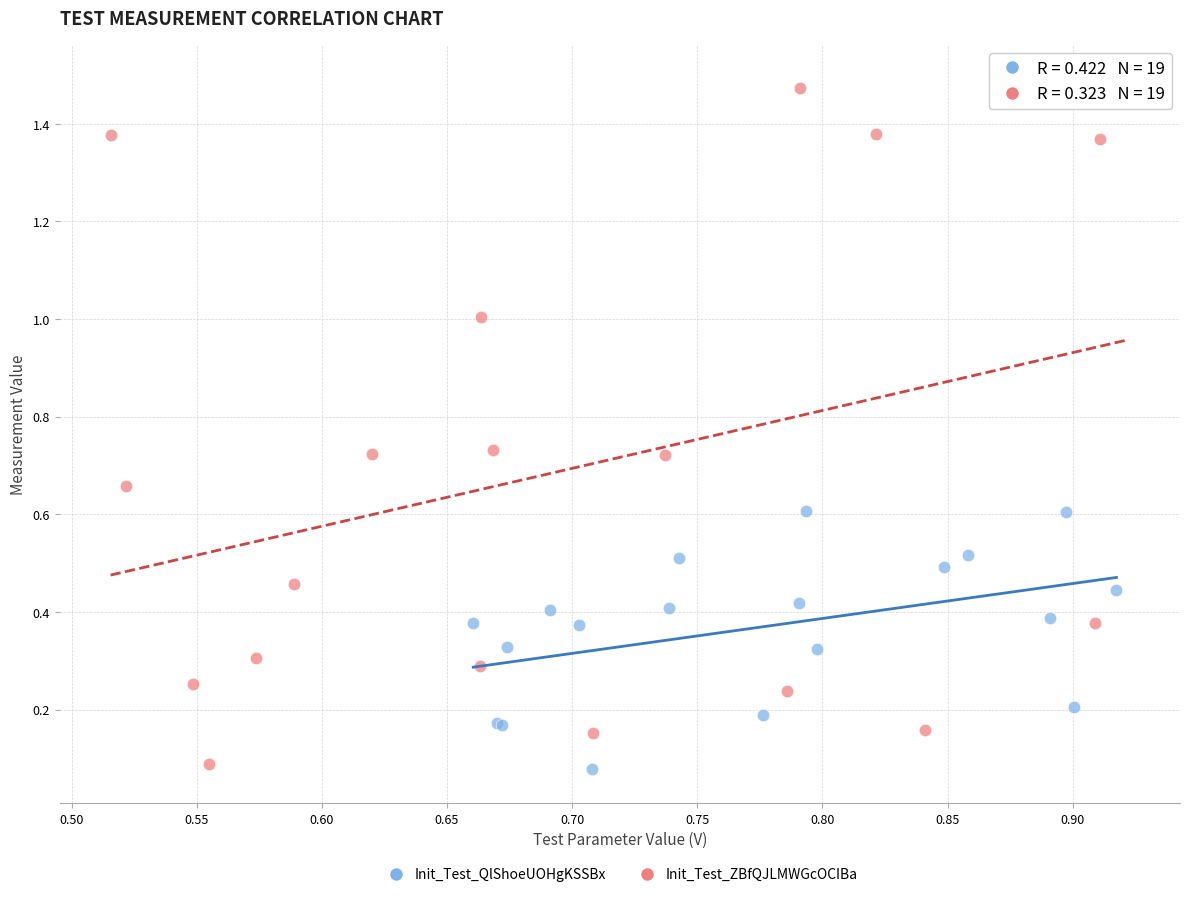

Which series reaches the maximum Y coordinate?

Init_Test_ZBfQJLMWGcOCIBa